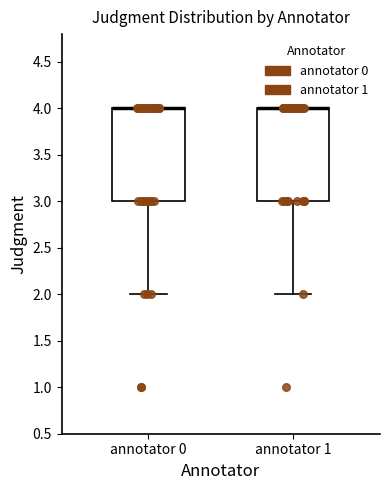

Reading left to right, transcribe this box plot: for each box, give where its median line is, the range the box spans, and where its two whiskers end, as read against the y-axis. The values are not printed on the chart, so give them approximately, as read against the axis.

annotator 0: median 4 (drawn on the box's upper edge), box 3 to 4, whiskers 2 to 4
annotator 1: median 4 (drawn on the box's upper edge), box 3 to 4, whiskers 2 to 4